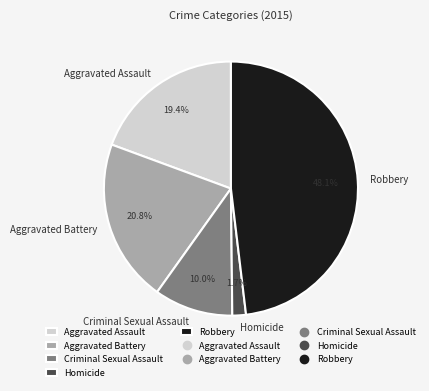

To the nearest percent, what percentage of the pie is Aggravated Assault?

19%